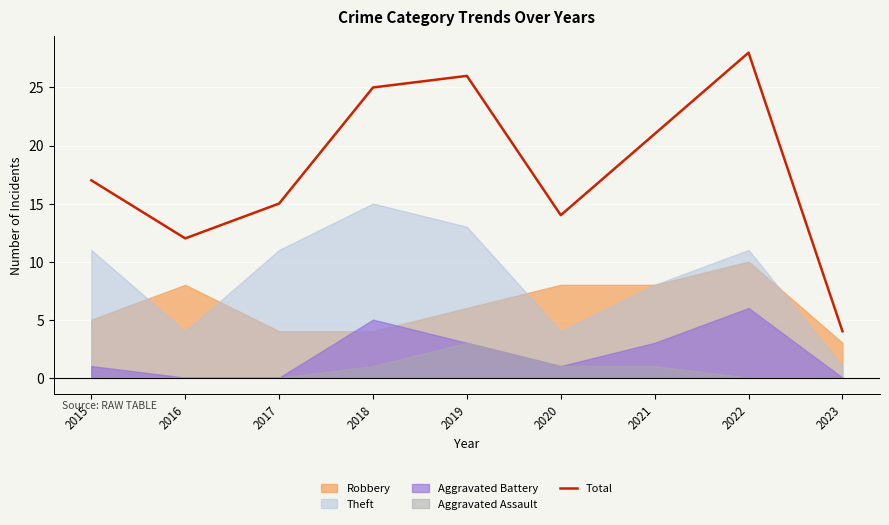

What is the ratio of the value at 2019 to the value at 2016?

2.2